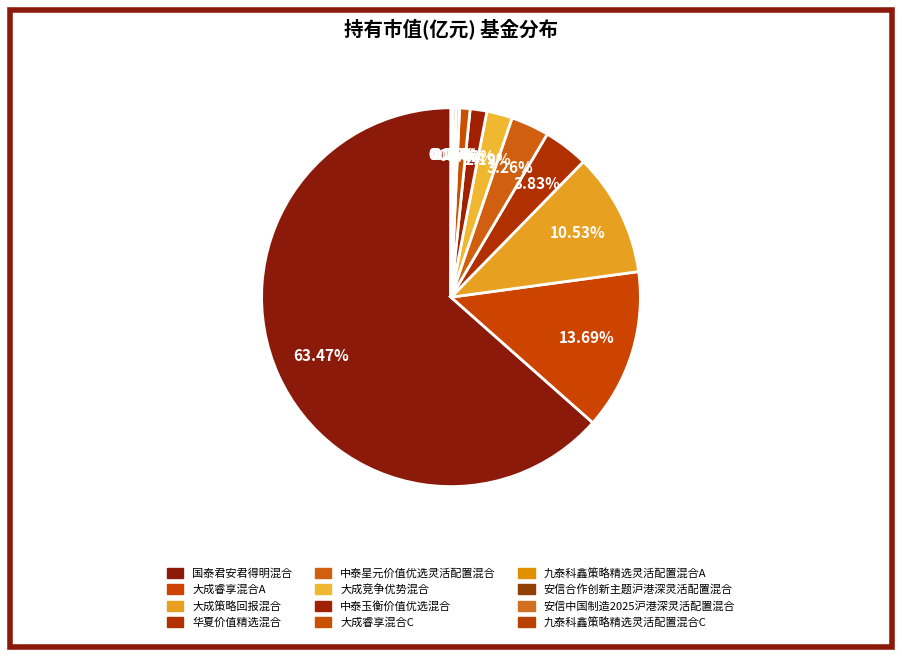

How much of the chart is everything except 中泰星元价值优选灵活配置混合?

96.7%